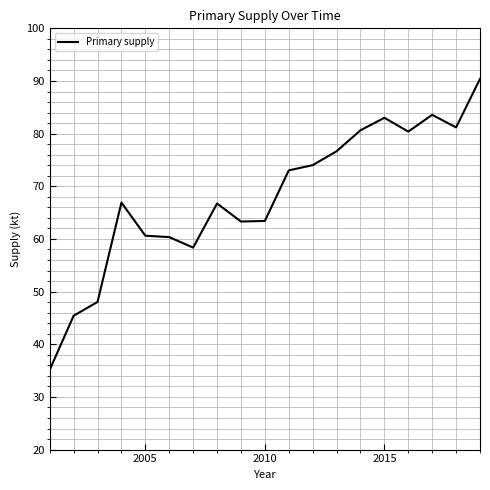

What is the difference between the maximum and minimum values?

55.3